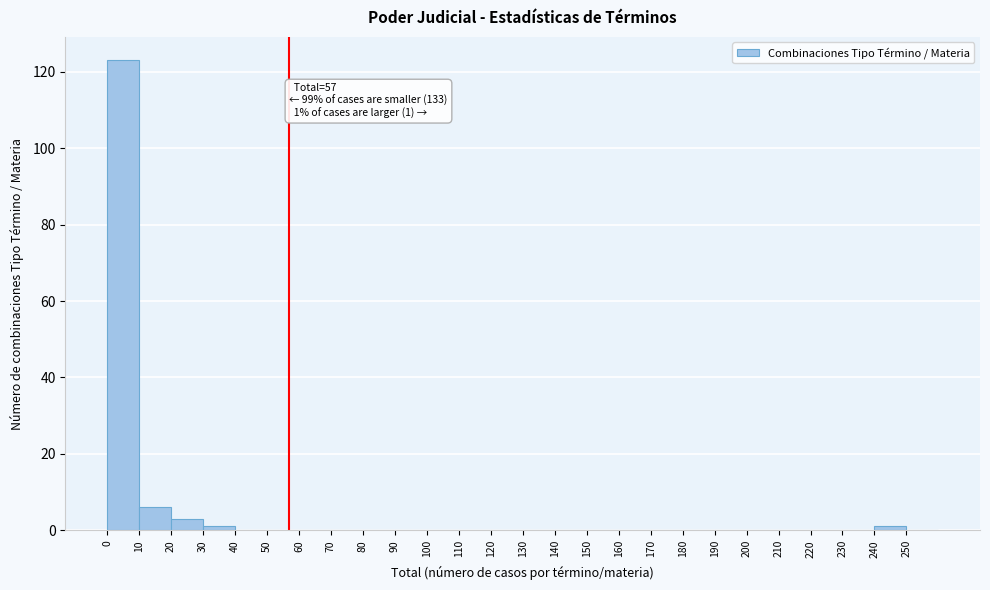

Which range on the x-axis has the tallest bar?

0 to 10